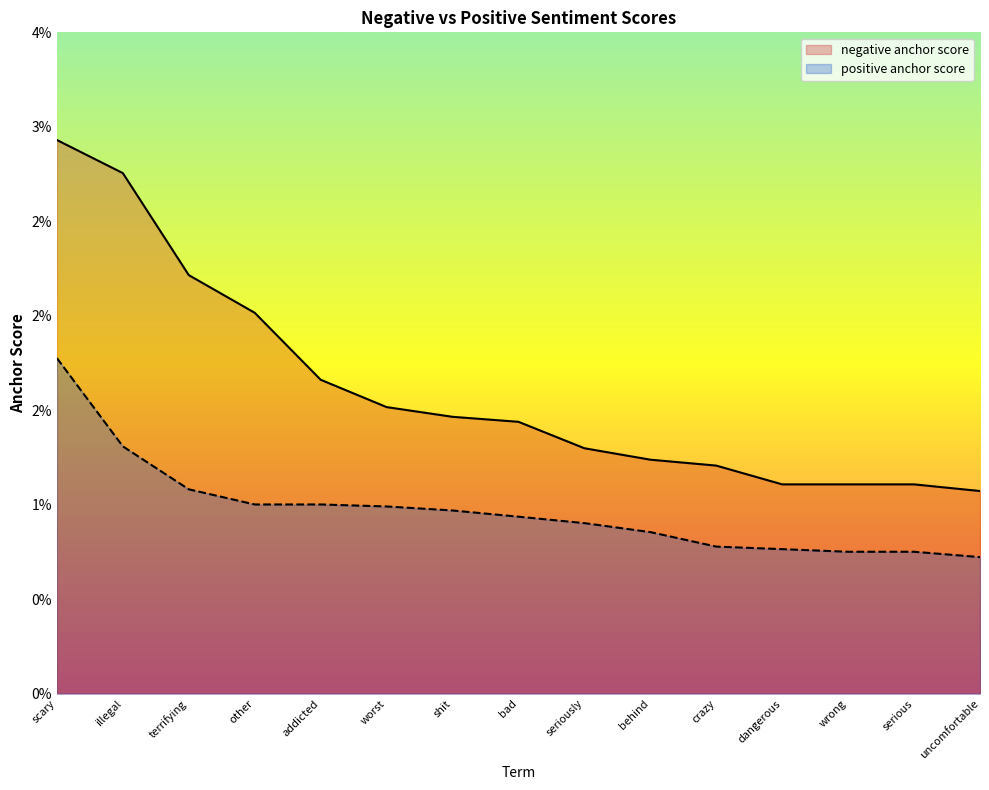

True or false: positive anchor score and negative anchor score cross at least once.

False